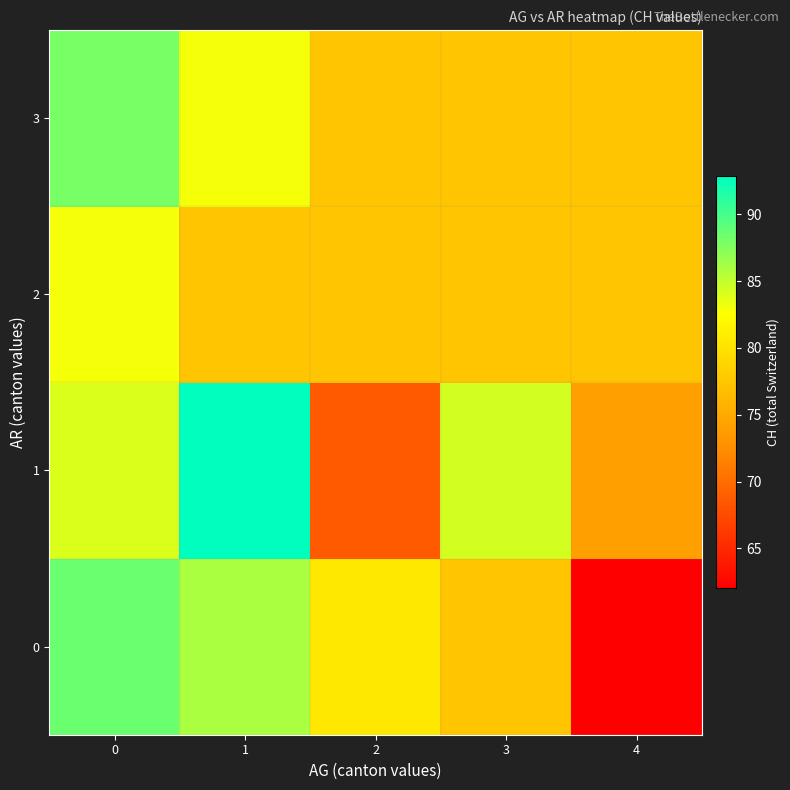

Reading right to left, list all the values displayed in this chart.

0: 4=62.0	3=77.4	2=80.5	1=86.0	0=88.5
1: 4=74.0	3=84.3	2=68.7	1=92.8	0=84.0
2: 4=77.4	3=77.4	2=77.4	1=77.4	0=83.0
3: 4=77.4	3=77.4	2=77.4	1=83.0	0=88.0